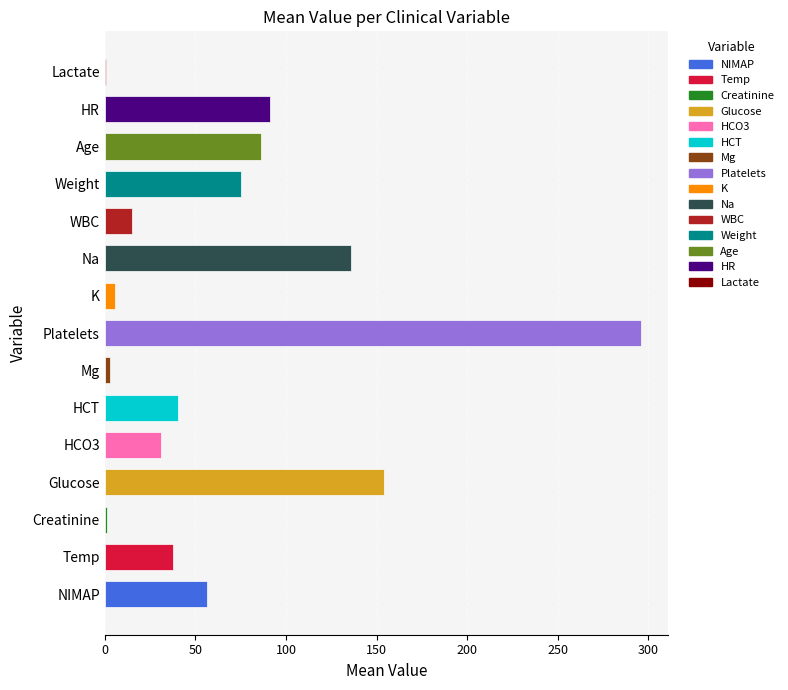

What is the sum of the values at Glucose and HCO3?

185.0